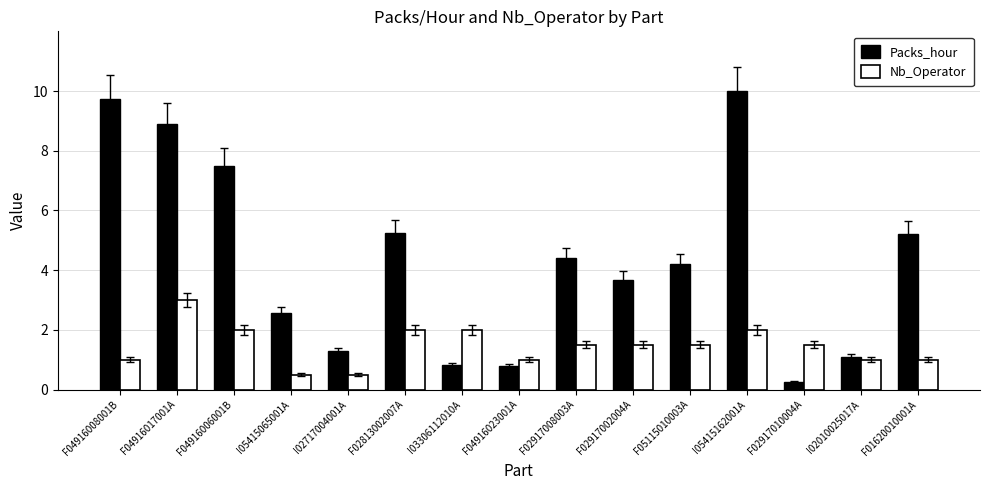

At how many categories does at least one series exceed 6?

4